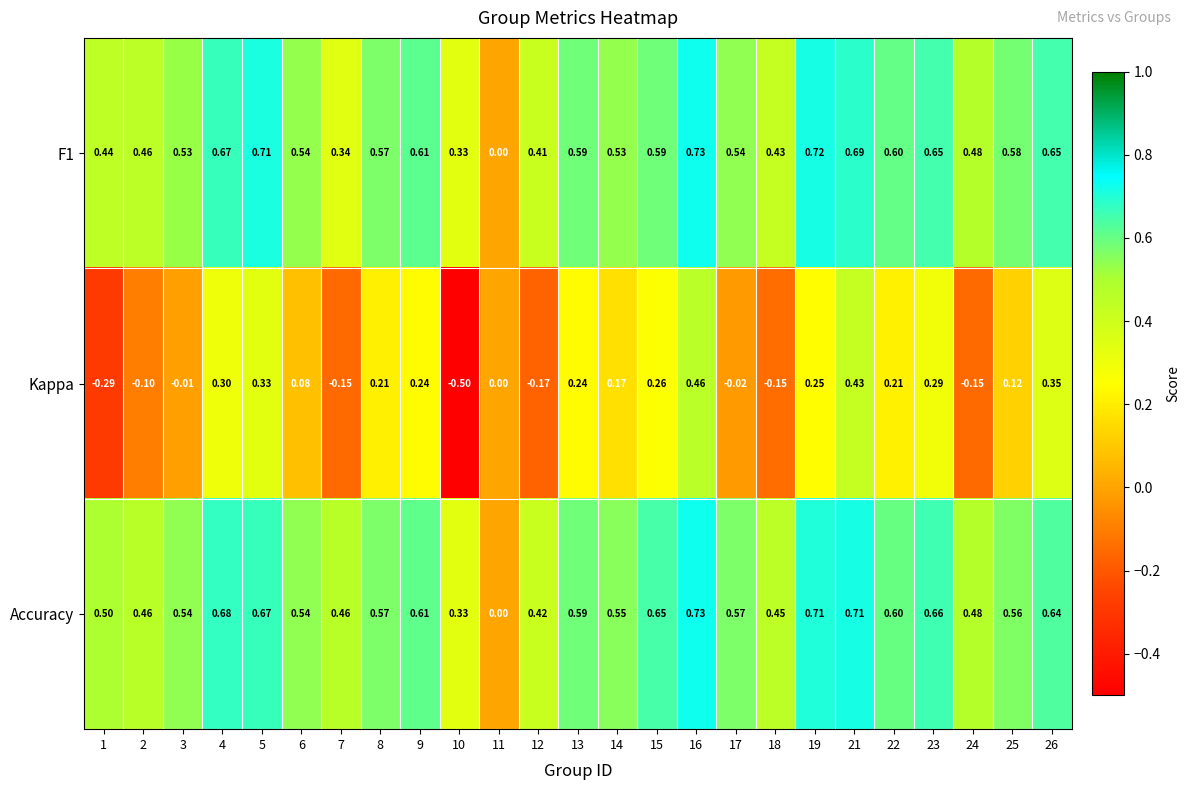

Is the value of F1 at 10 greater than the value of Accuracy at 18?

No